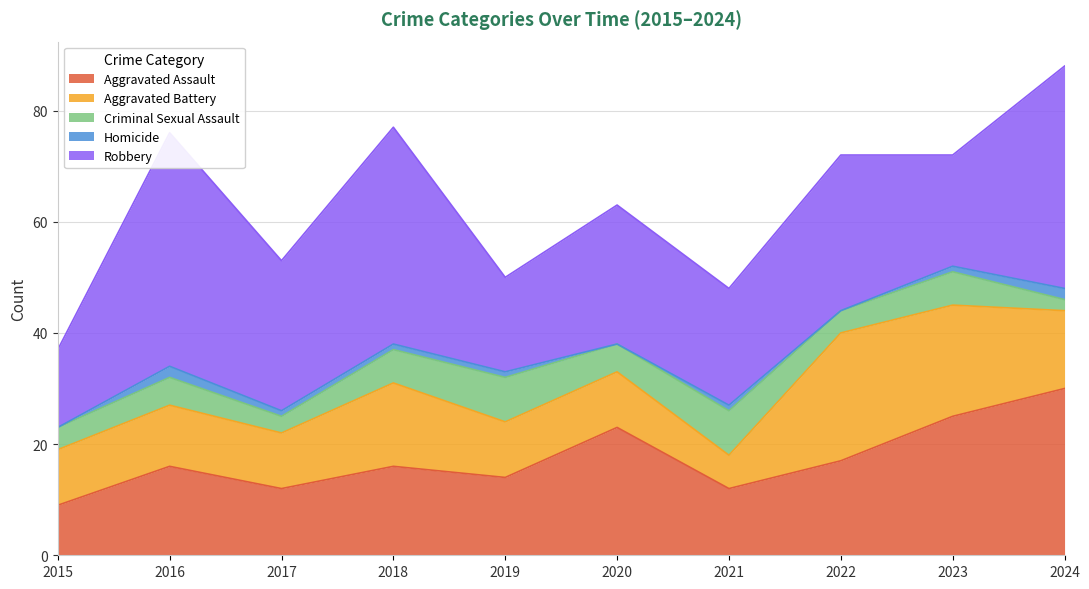

True or false: Aggravated Battery has a value of 10 at 2020.

True